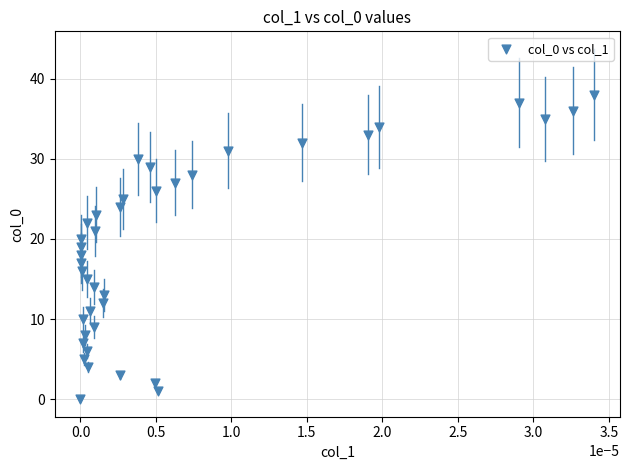

What is the range of Y values (max minus min)?

38